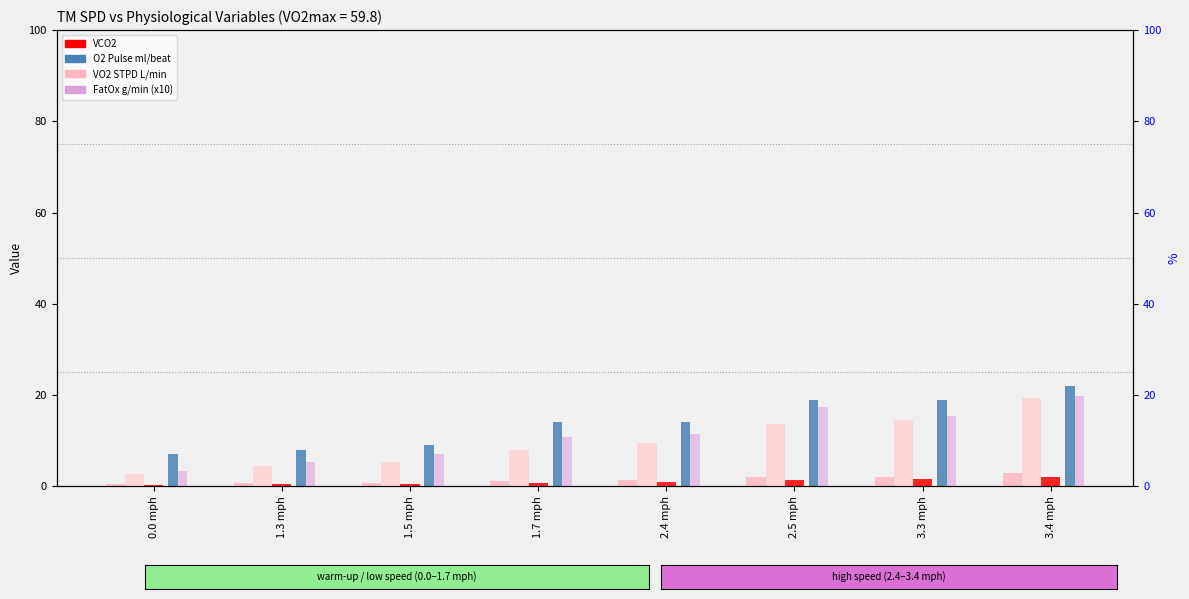

The O2 Pulse ml/beat series shows 8.1 at 2.5 mph. True or false?

False